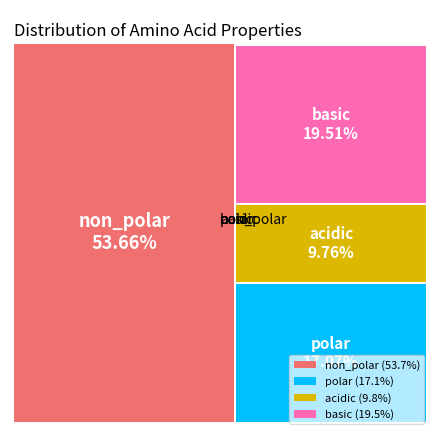

What is the change in value from non_polar to polar?

-15